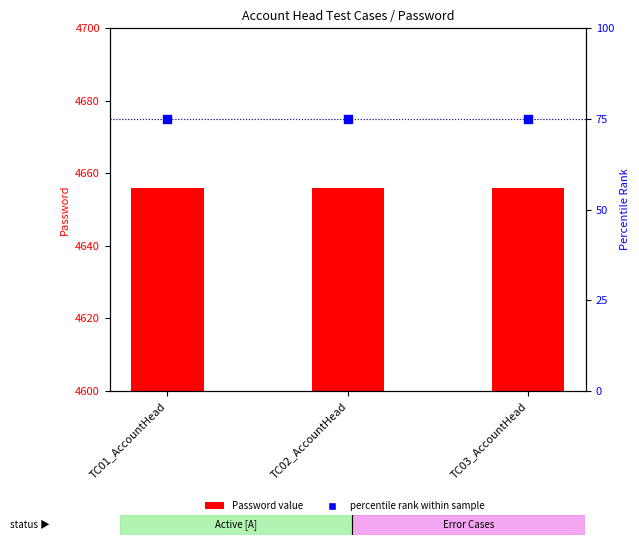

What is the total value across all series at TC03_AccountHead?

4731